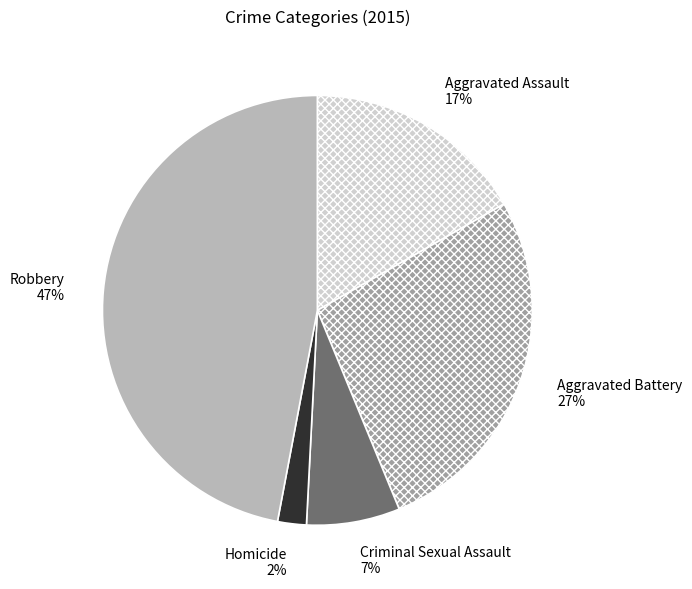

To the nearest percent, what is the difference between the Criminal Sexual Assault and Aggravated Battery slice percentages?

20%